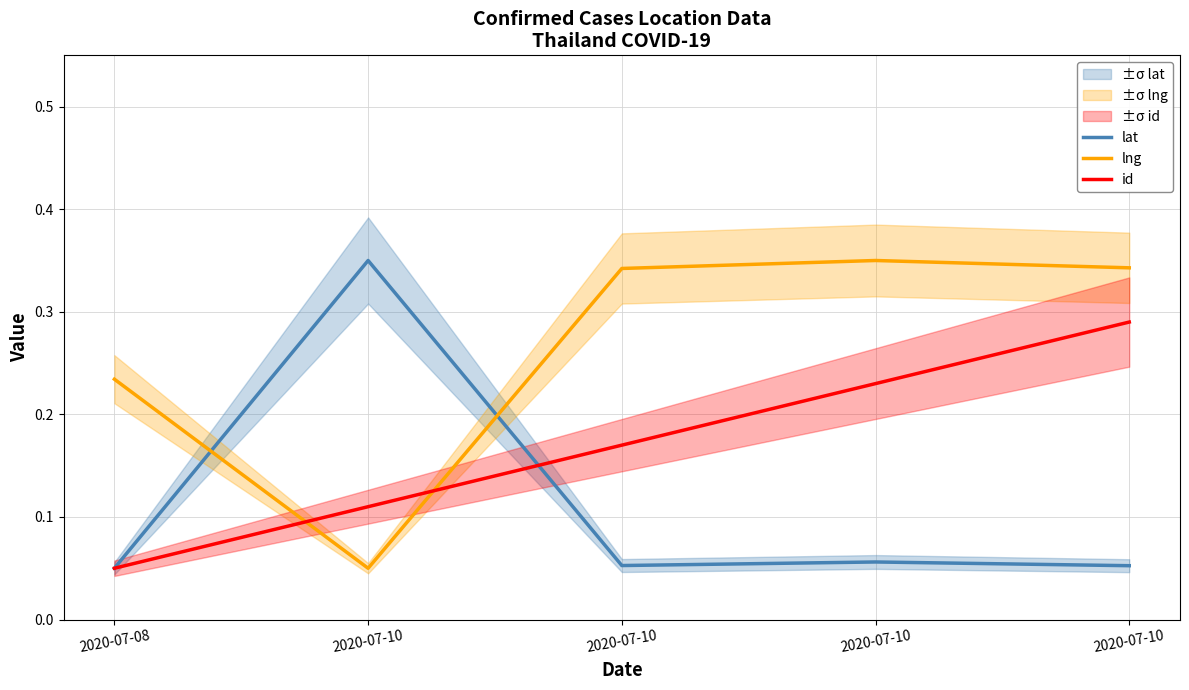

The id series shows 0.1 at 2020-07-10. True or false?

False